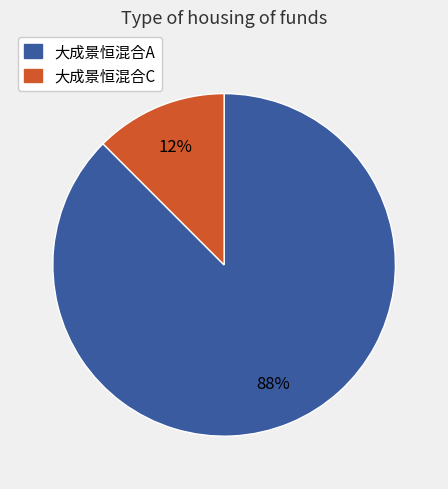

To the nearest percent, what is the combined percentage of 大成景恒混合A and 大成景恒混合C?

100%